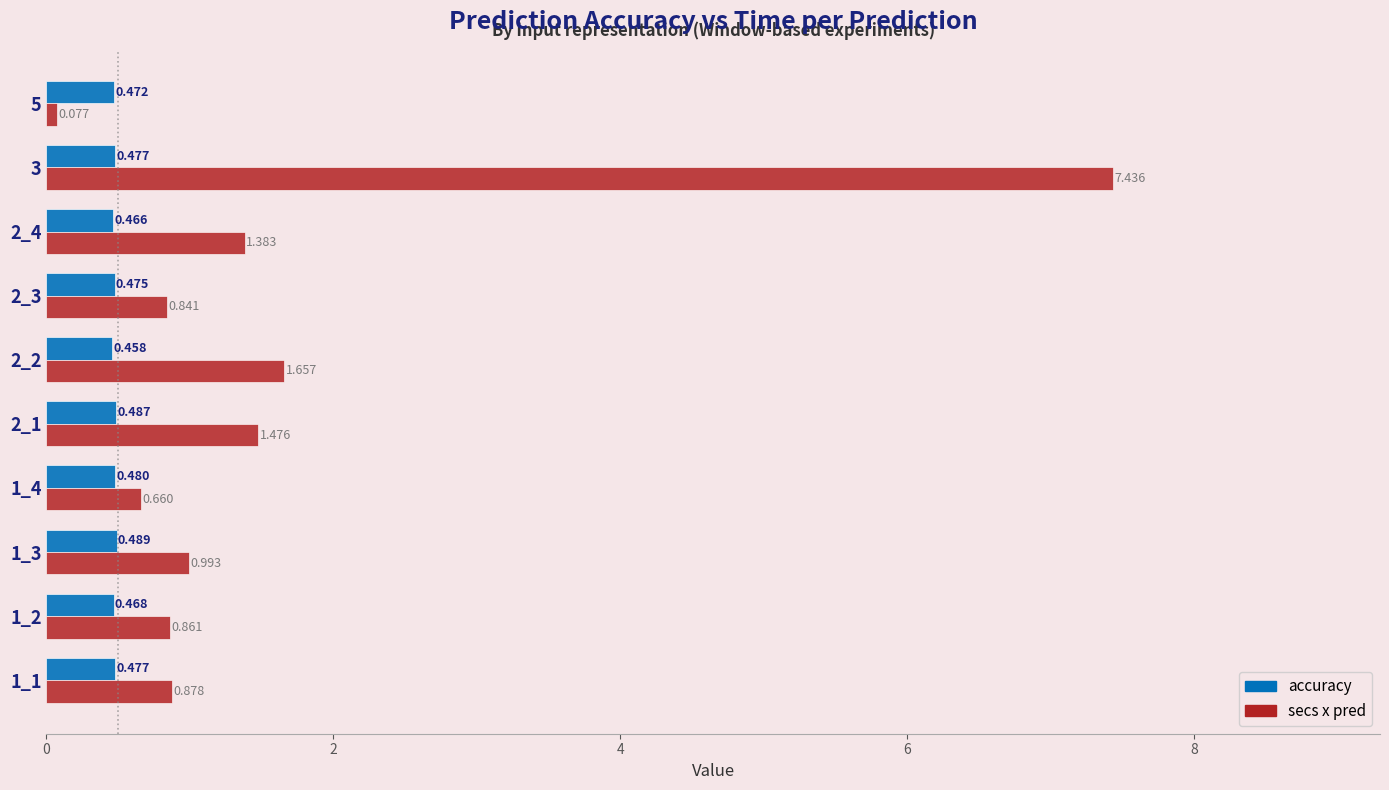

Is the value of secs x pred at 1_3 greater than the value of accuracy at 1_1?

Yes